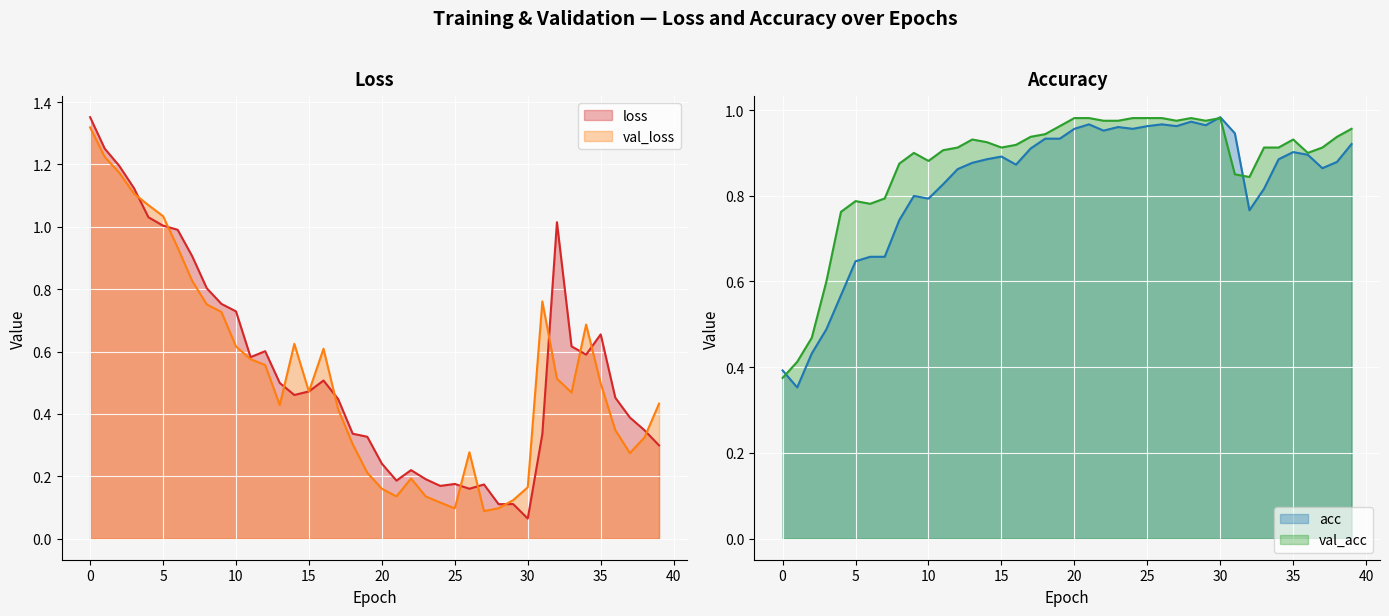

Rank the categories by acc value from lowest to highest.

1, 0, 2, 3, 4, 5, 6, 7, 8, 32, 10, 9, 33, 11, 12, 37, 16, 13, 38, 14, 34, 15, 36, 35, 17, 39, 18, 19, 31, 22, 20, 24, 23, 25, 27, 29, 21, 26, 28, 30